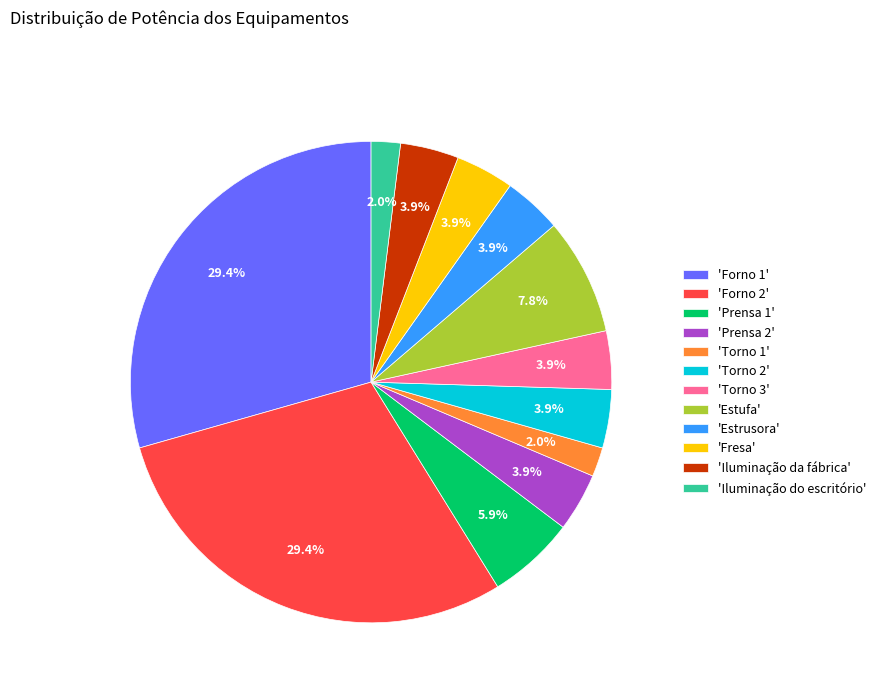

Between 'Prensa 1' and 'Torno 1', which is larger?

'Prensa 1'